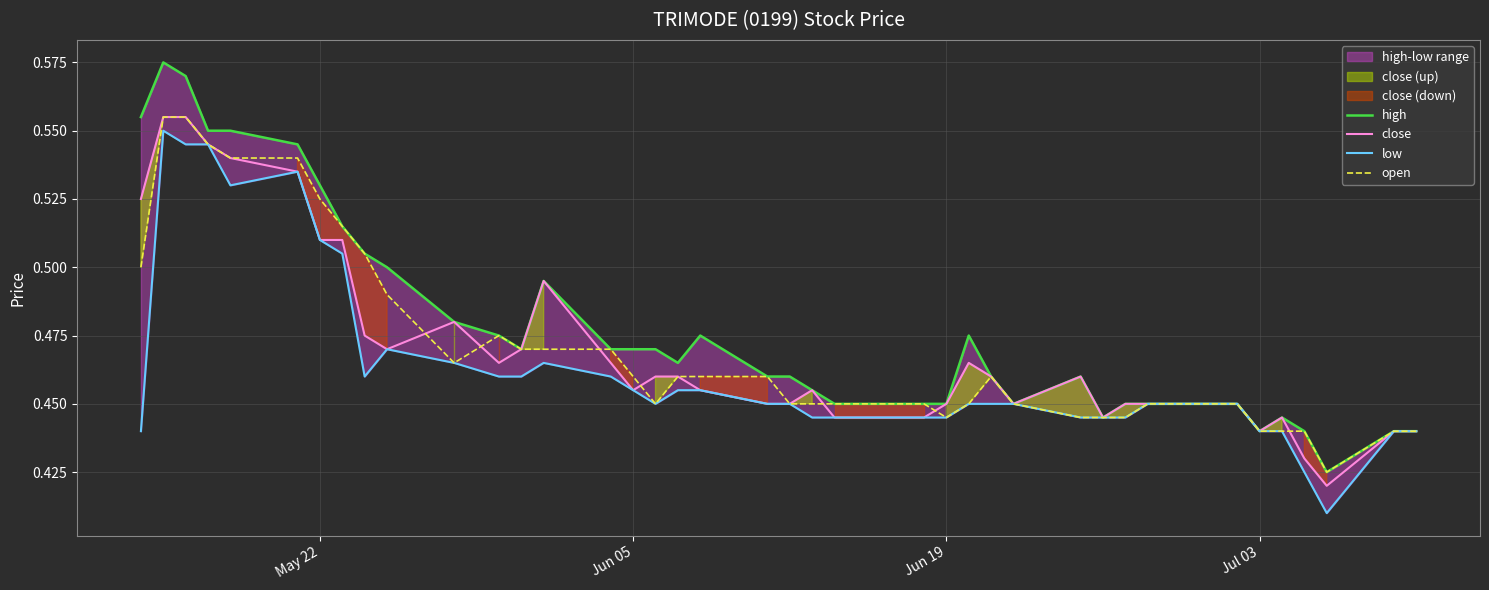

Which series has the largest total across all categories?

high